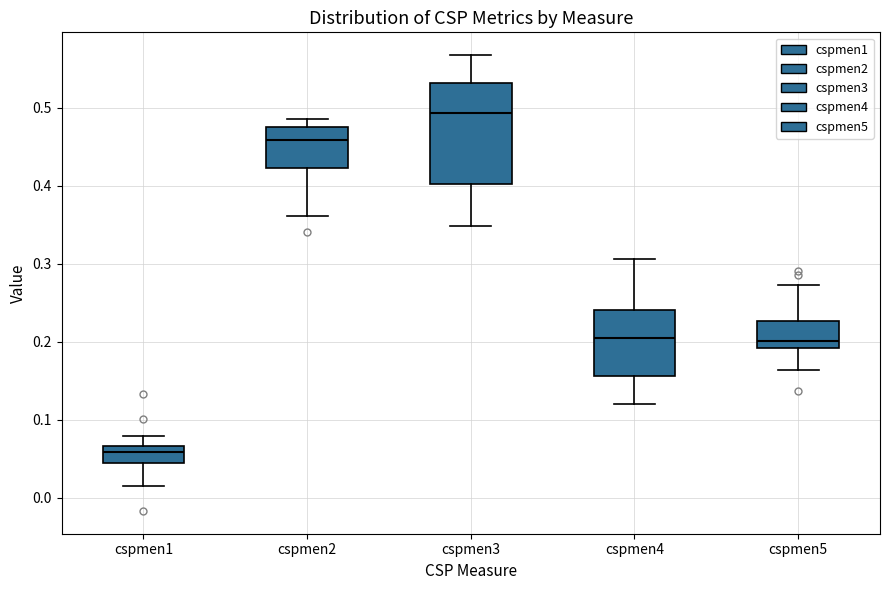

Comparing the boxes themselves (not the whiskers), which one is the tallest?

cspmen3